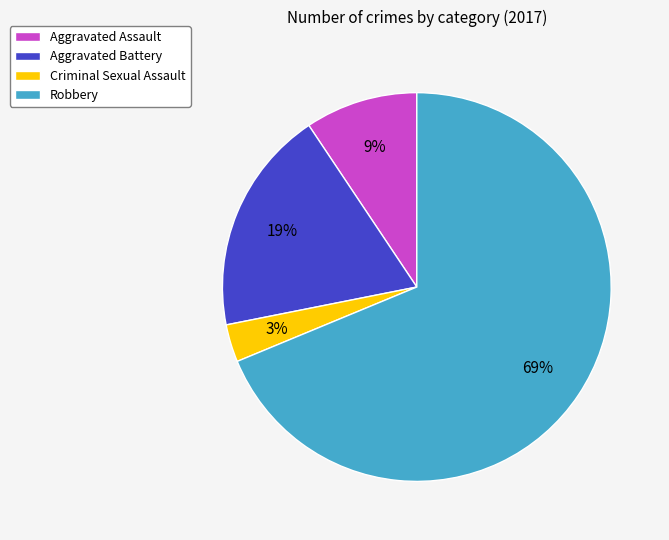

Rank the categories by value from highest to lowest.

Robbery, Aggravated Battery, Aggravated Assault, Criminal Sexual Assault